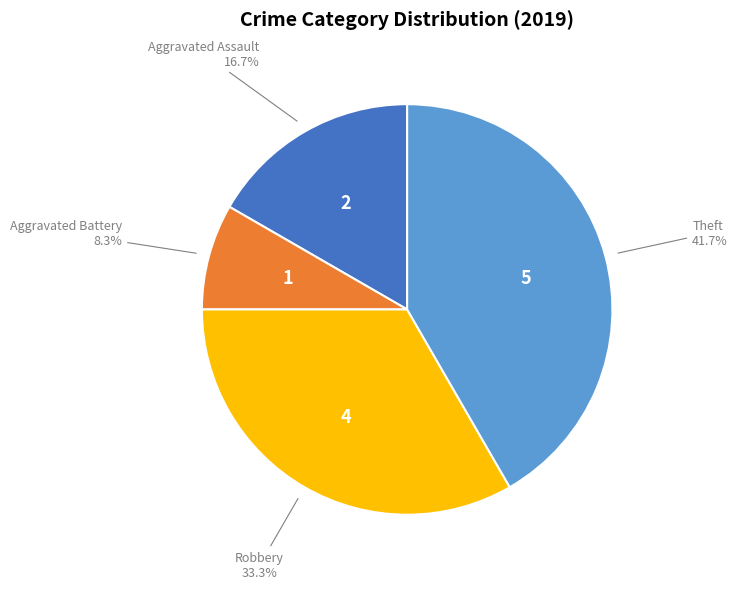

Is there any slice that represents more than half of the pie?

No